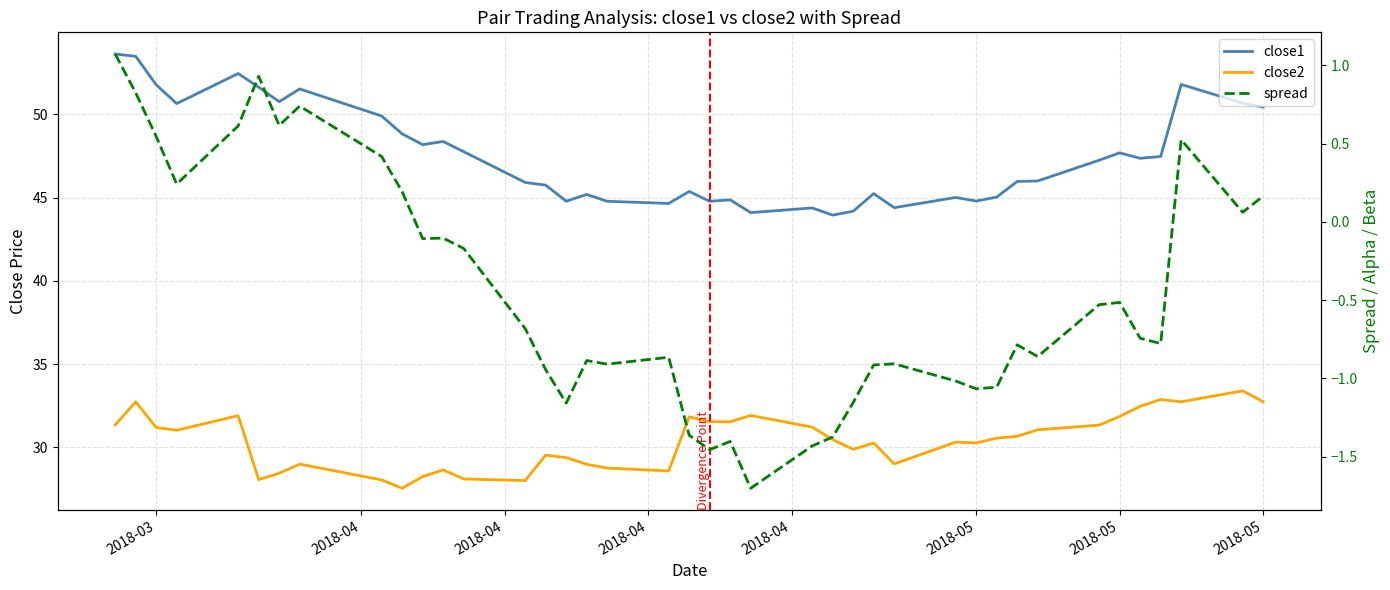

The value of close1 at 20 is 24.2. True or false?

False